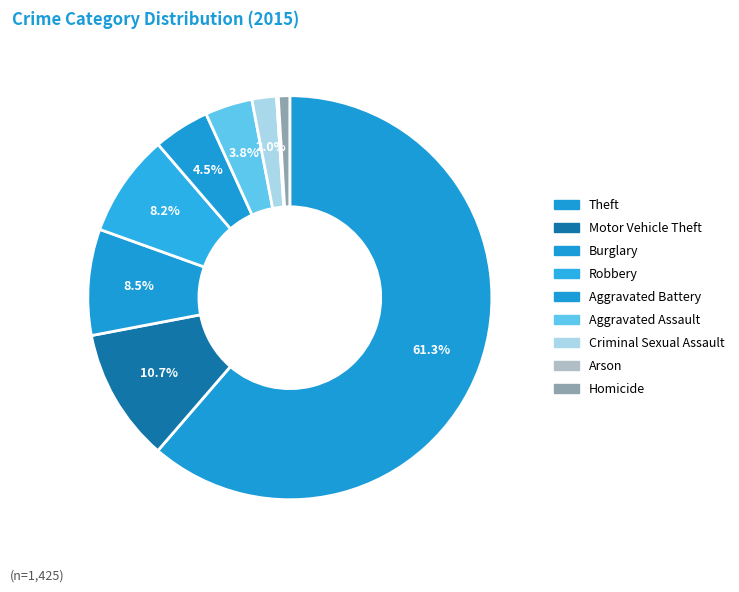

Combined, do Robbery and Burglary account for over 50%?

No